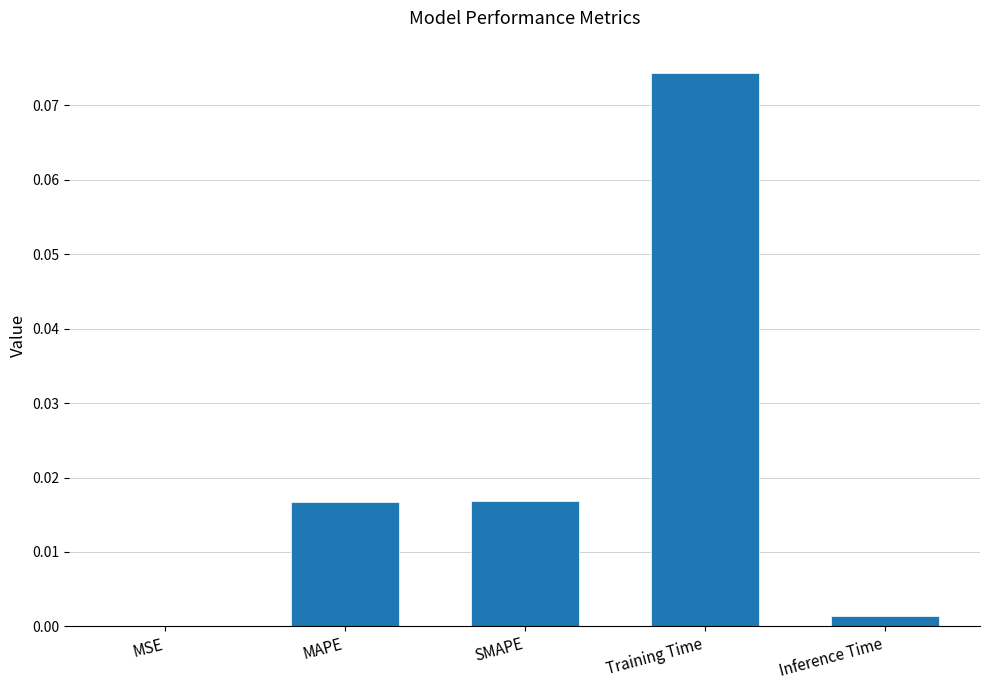

The chart shows a value of 0.0 at MSE. True or false?

True